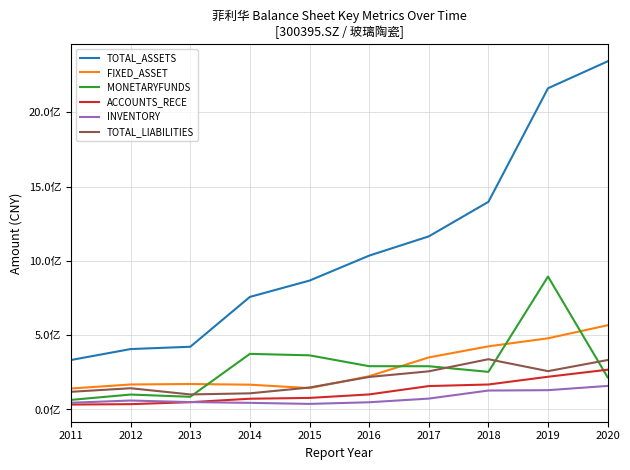

Does the chart have visible grid lines?

Yes